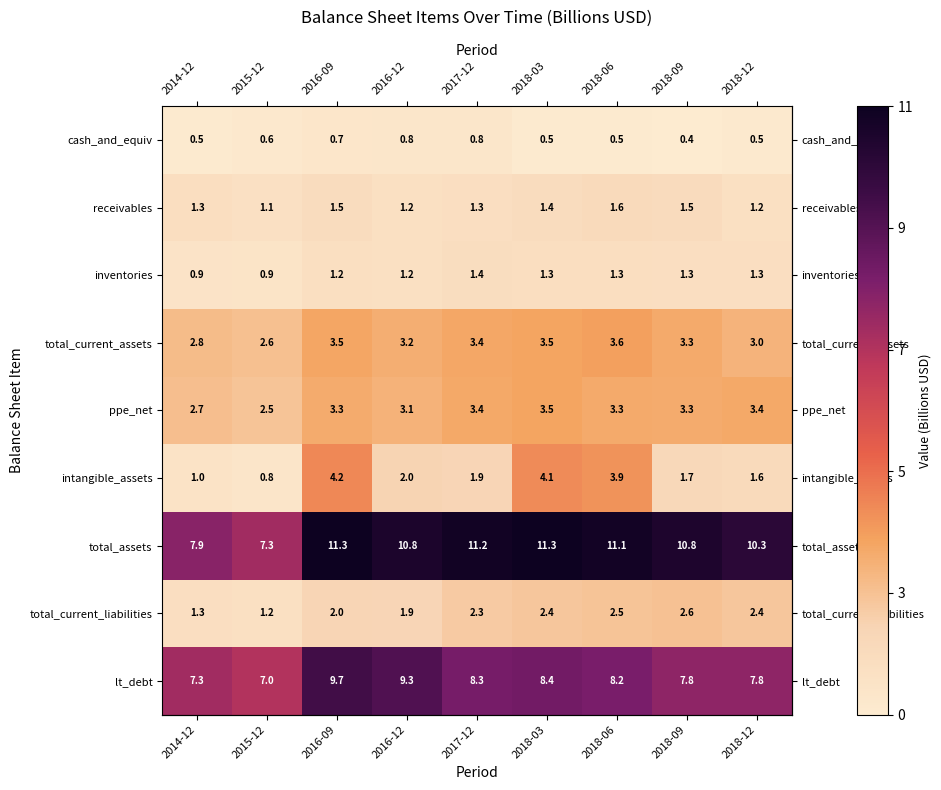

At which label does inventories reach its peak?

2017-12